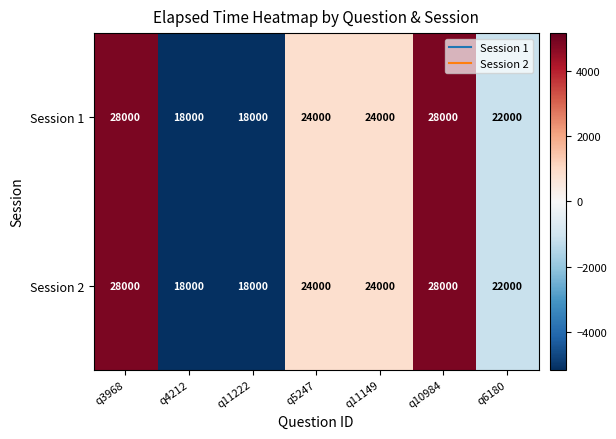

How many data points does each series have?

7